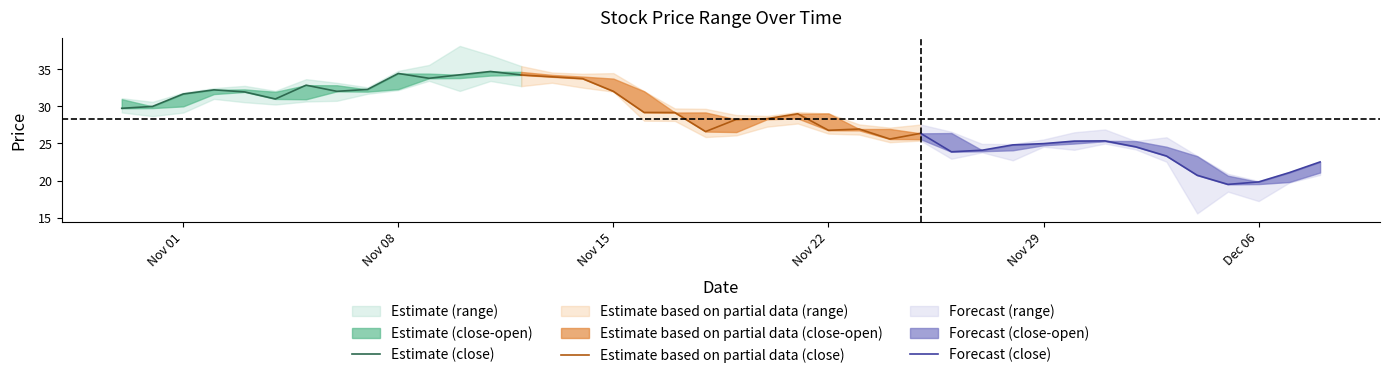

True or false: Forecast (close) has a value of 31.9 at 8.

False